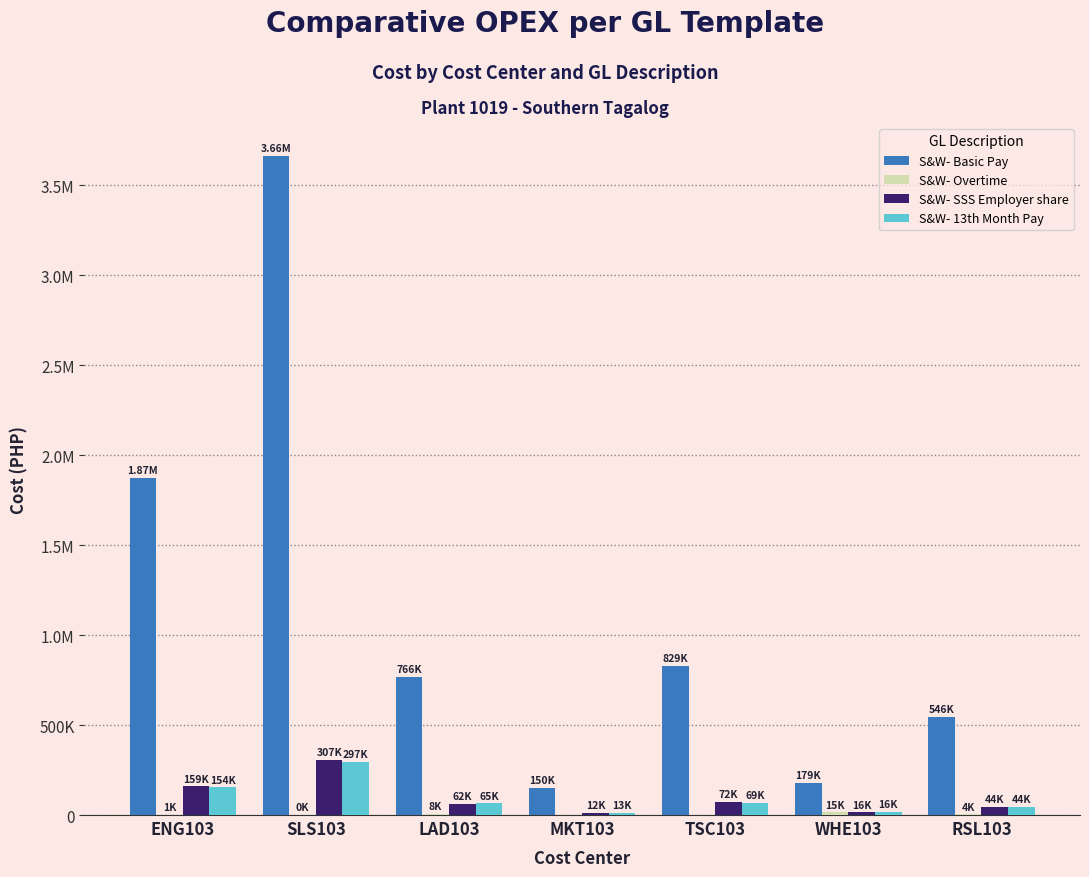

Does the chart contain stacked bars?

No